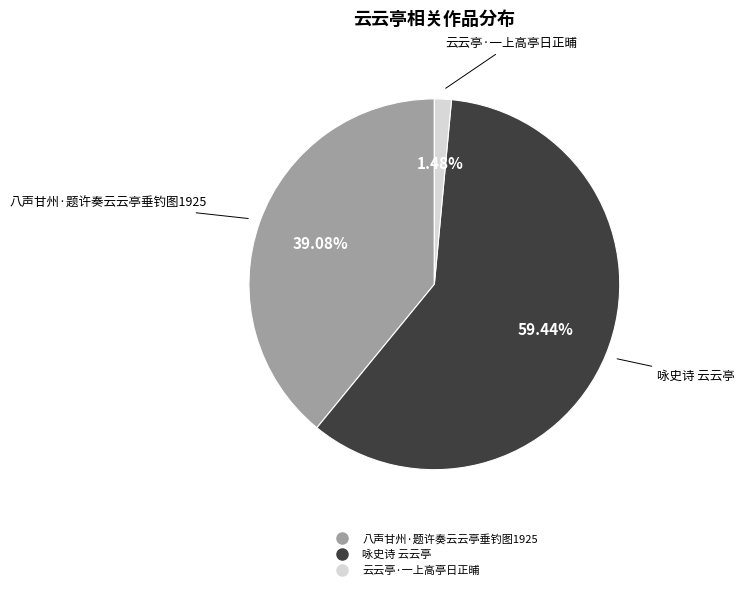

Which category has the biggest portion of the pie?

咏史诗 云云亭